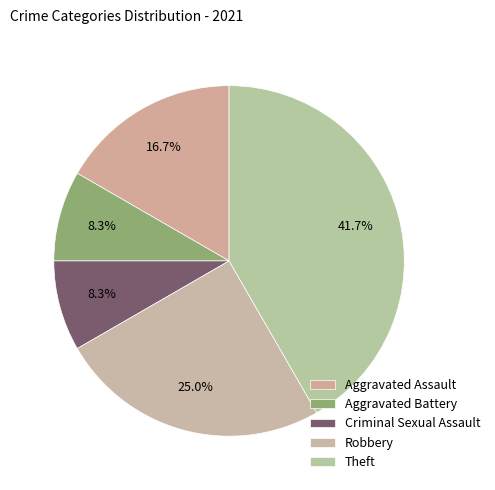

What percentage is NOT represented by Aggravated Battery?

91.7%